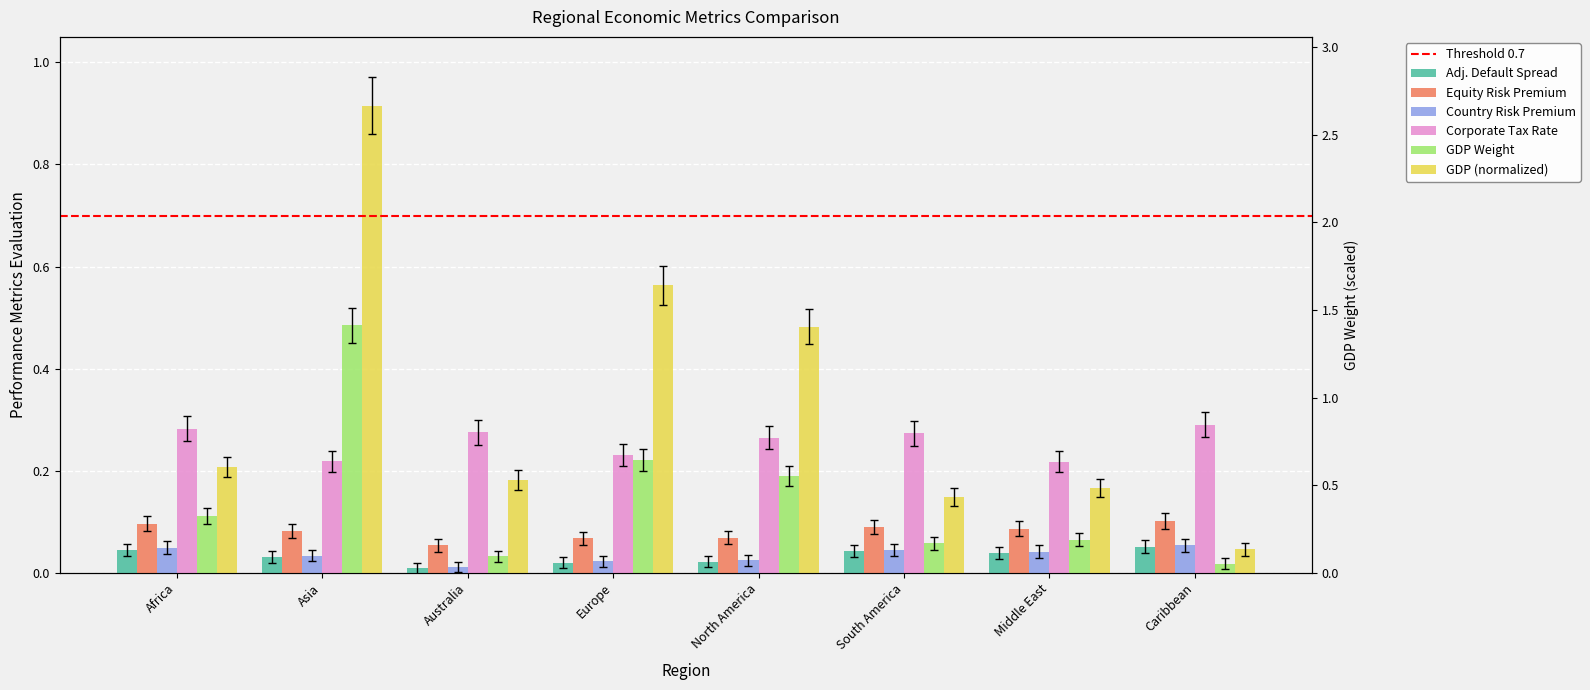

Which has a higher value, Australia or Middle East?

Middle East